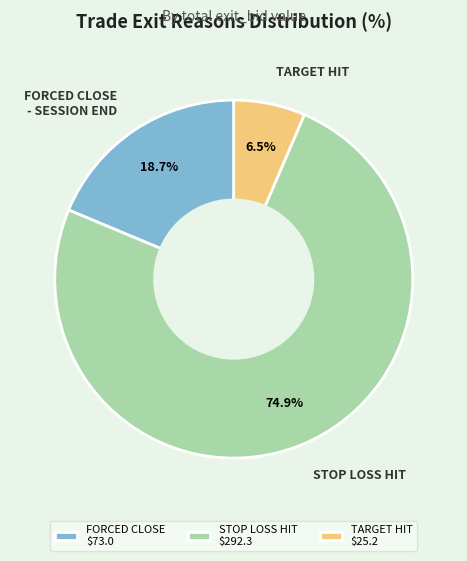

Is there any slice that represents more than half of the pie?

Yes